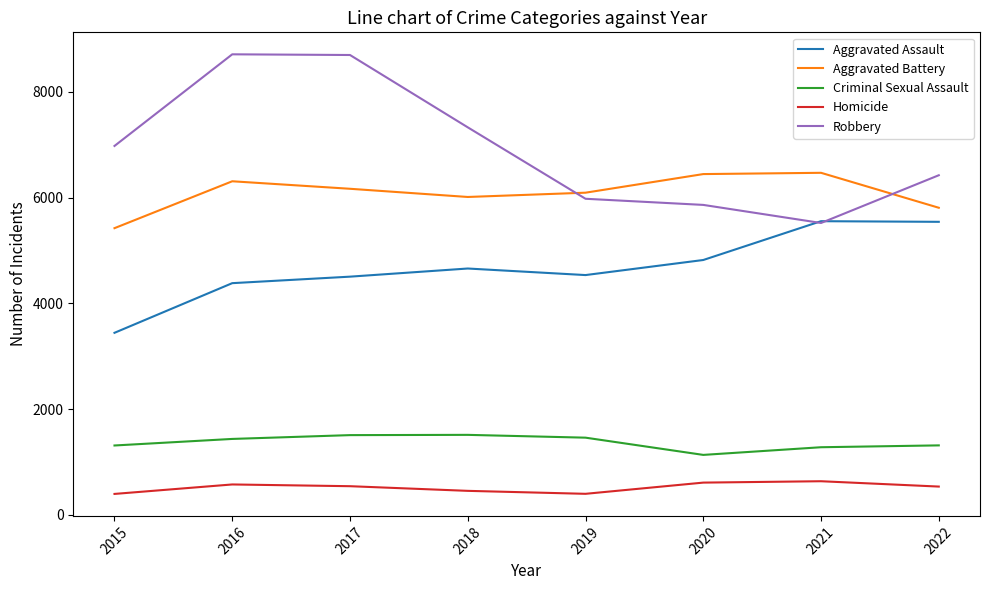

Where is the first local minimum for Aggravated Battery?

2018